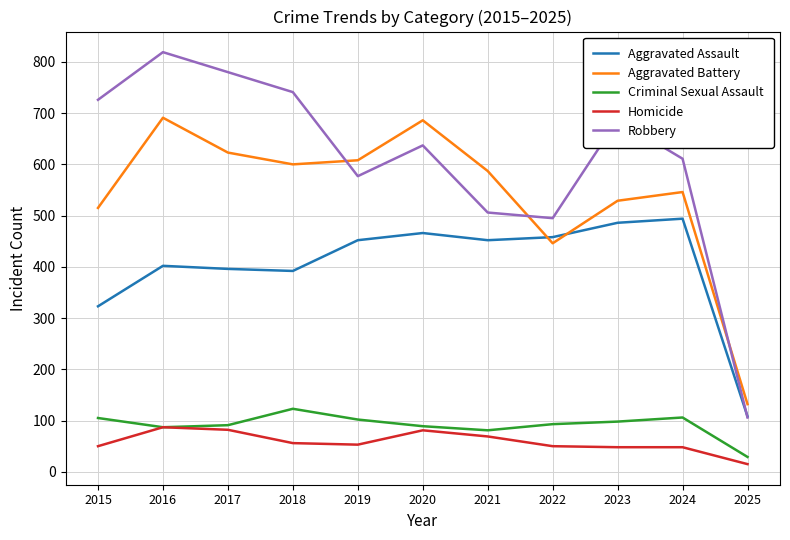

True or false: Homicide has a value of 20 at 2022.

False